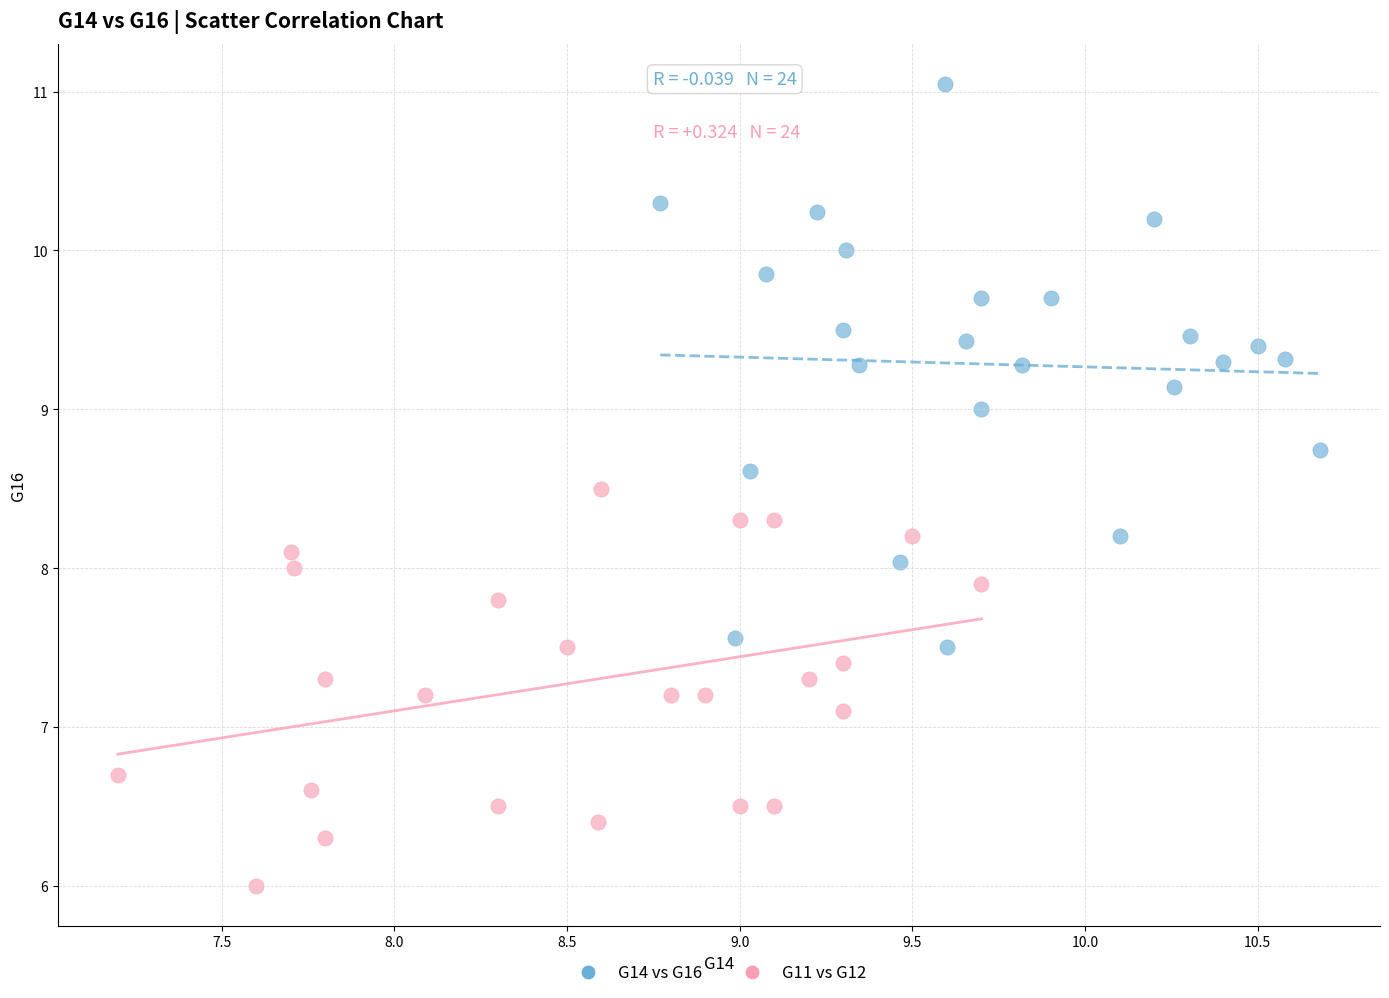

Which series has the widest spread of Y values?

G14 vs G16